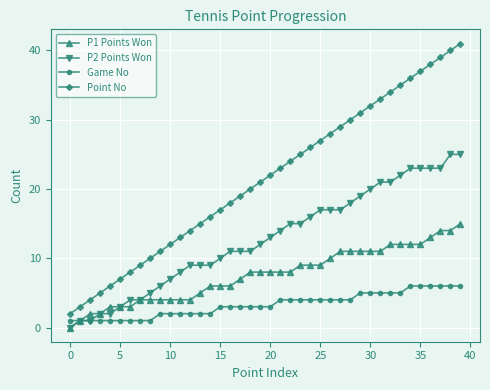

What is the greatest value displayed?

41